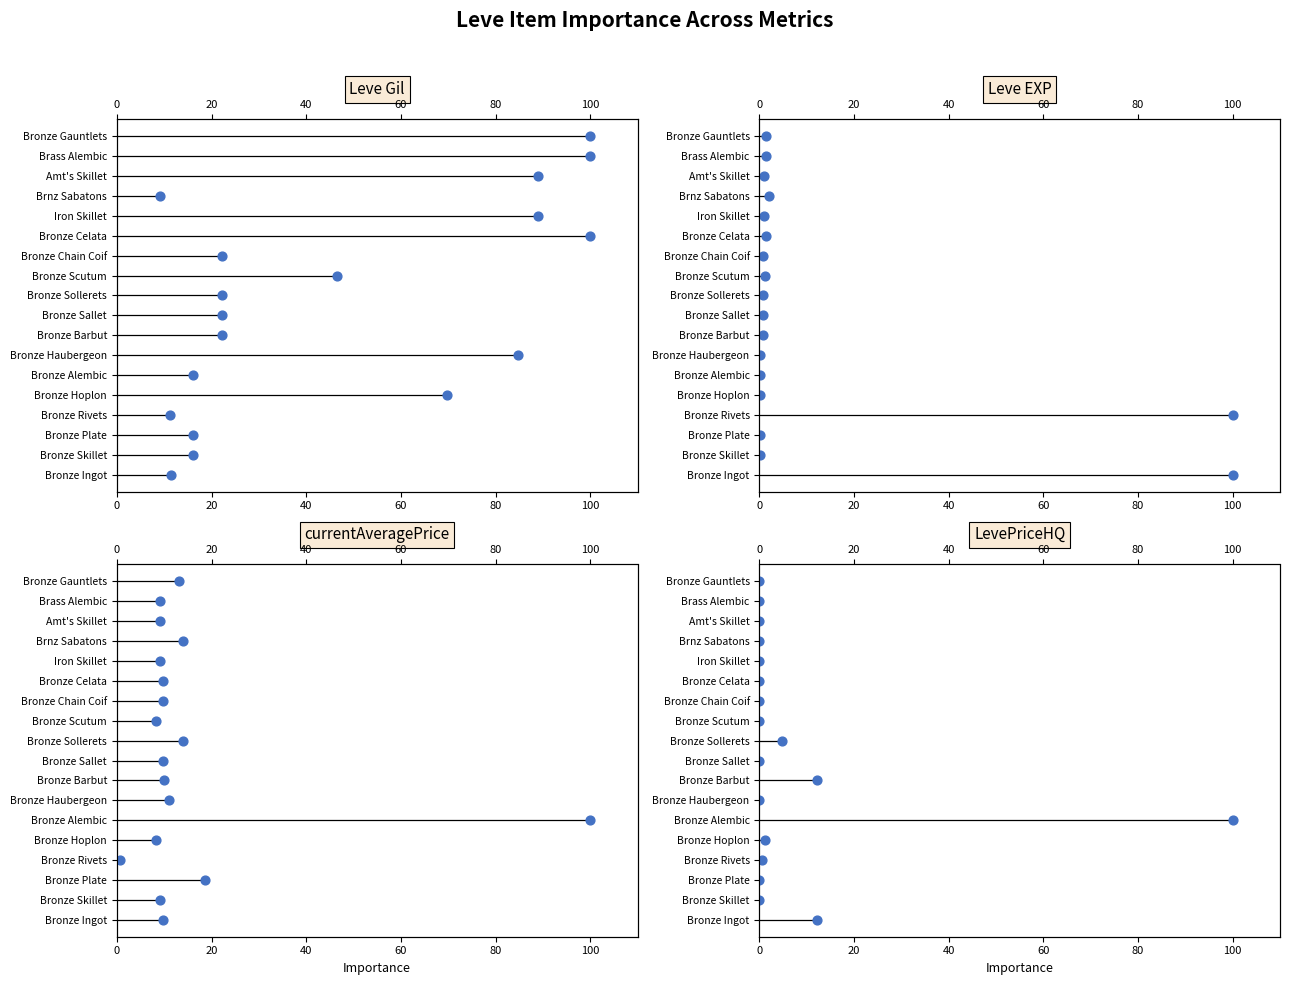

What is the total value across all series at 80?

16